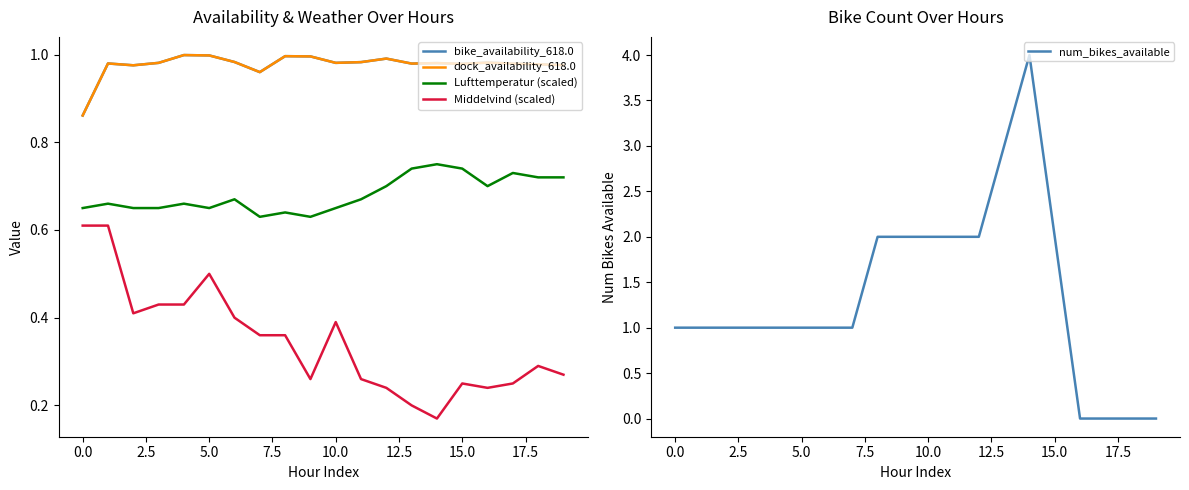

What are all the series names shown in the legend?

bike_availability_618.0, dock_availability_618.0, Lufttemperatur (scaled), Middelvind (scaled), num_bikes_available